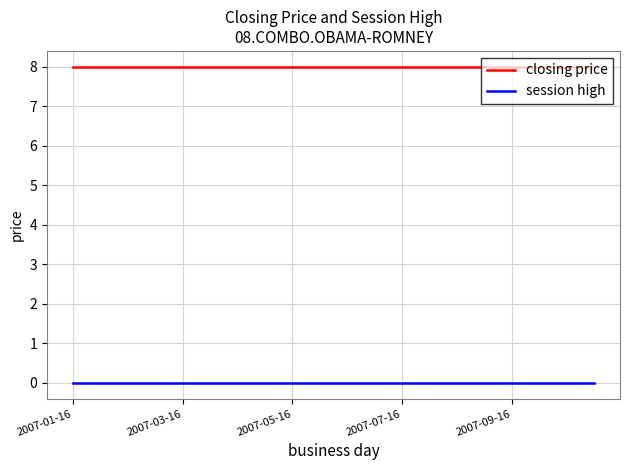

True or false: closing price and session high intersect in this chart.

False